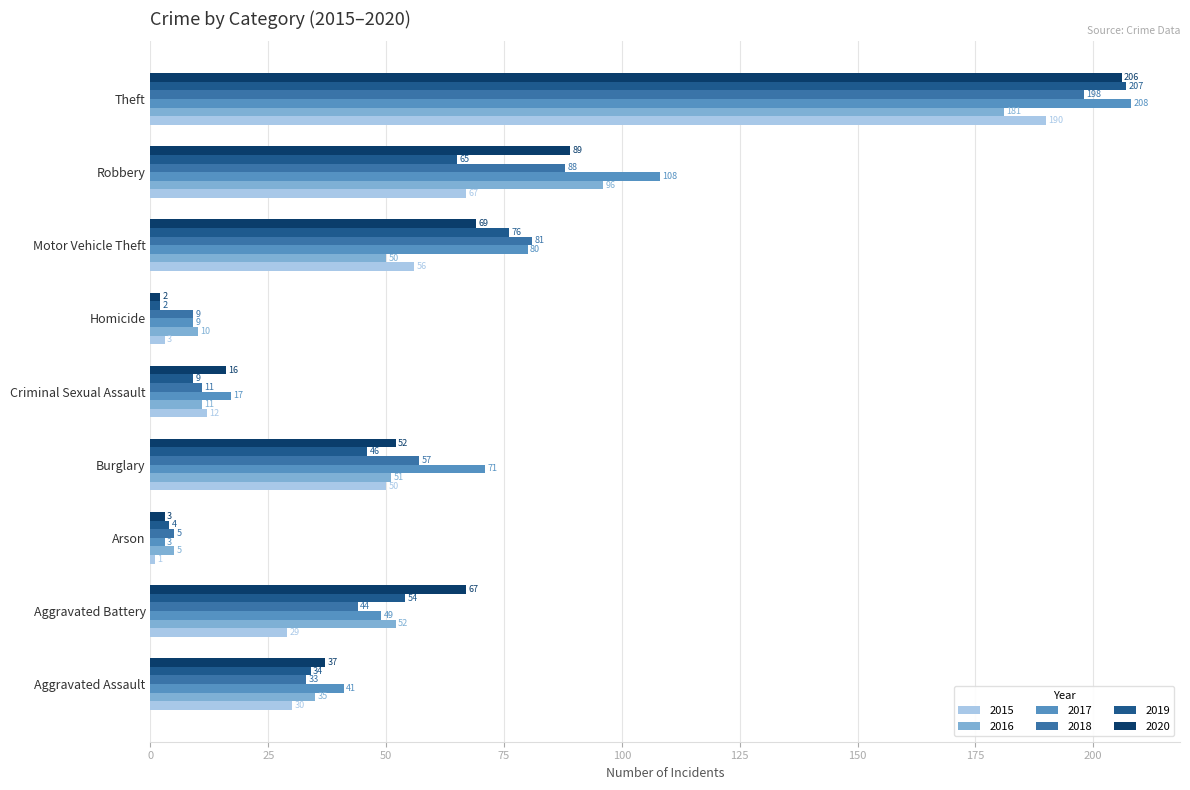

What is the difference between the maximum and minimum values in the 2019 series?

205